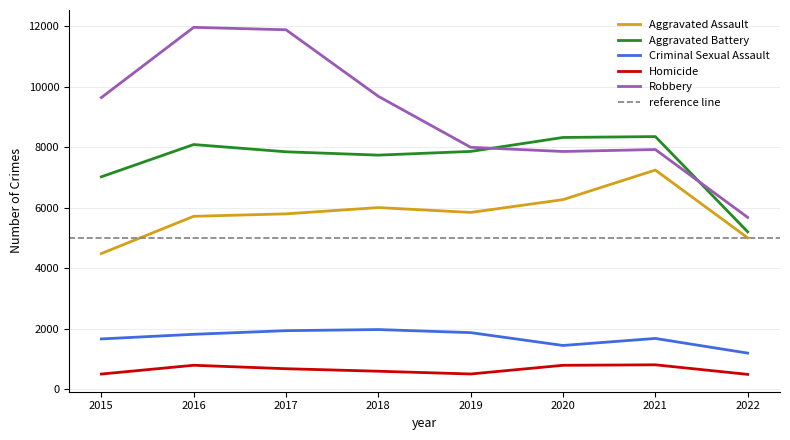

How many times do Aggravated Battery and Robbery cross each other?

2